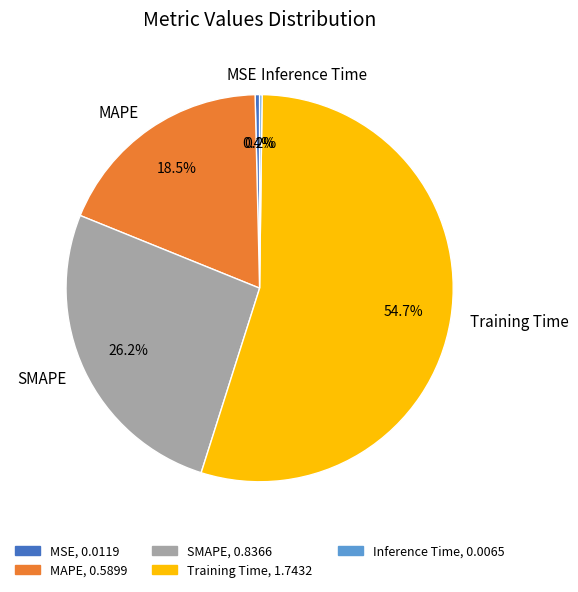

True or false: SMAPE accounts for 14% of the total.

False